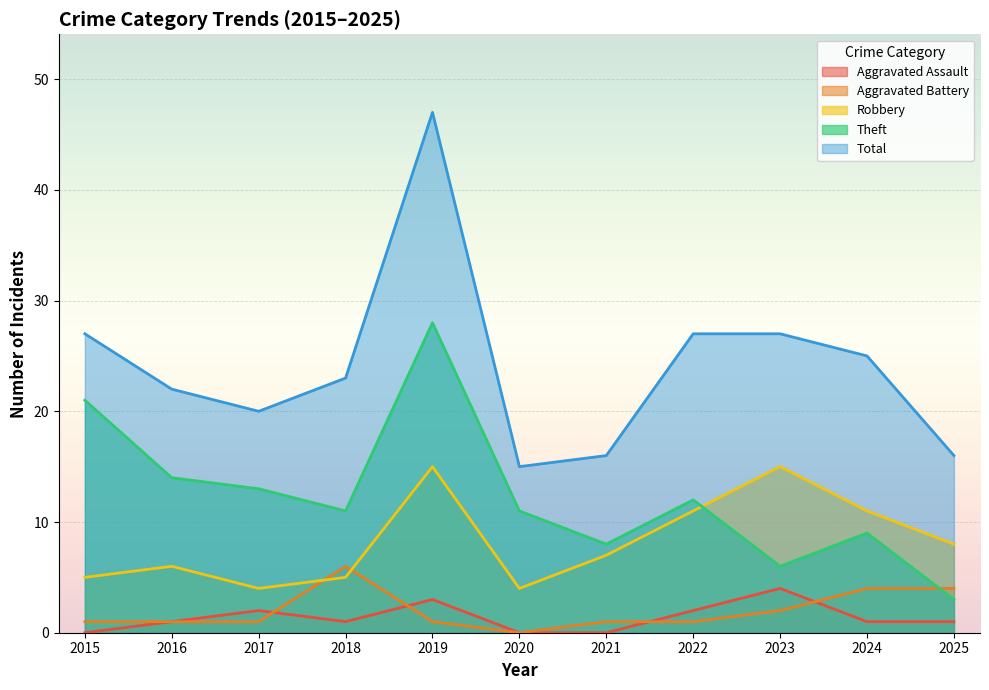

What value does the Robbery series have at 2015, to the nearest 5?

5